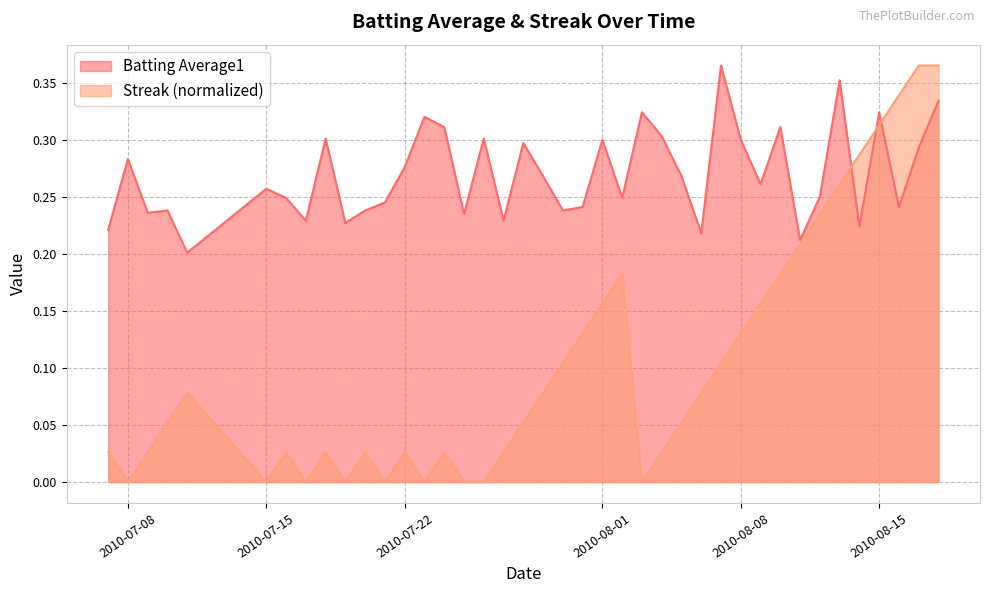

Reading right to left, extract all data points from this chart.

Batting Average1: 2010-08-18=0.3	2010-08-17=0.3	2010-08-16=0.2	2010-08-15=0.3	2010-08-14=0.2	2010-08-13=0.4	2010-08-12=0.2	2010-08-11=0.2	2010-08-10=0.3	2010-08-09=0.3	2010-08-08=0.3	2010-08-07=0.4	2010-08-06=0.2	2010-08-05=0.3	2010-08-04=0.3	2010-08-03=0.3	2010-08-02=0.2	2010-08-01=0.3	2010-07-31=0.2	2010-07-30=0.2	2010-07-29=0.3	2010-07-28=0.3	2010-07-27=0.2	2010-07-26=0.3	2010-07-25=0.2	2010-07-24=0.3	2010-07-23=0.3	2010-07-22=0.3	2010-07-21=0.2	2010-07-20=0.2	2010-07-19=0.2	2010-07-18=0.3	2010-07-17=0.2	2010-07-16=0.2	2010-07-15=0.3	2010-07-11=0.2	2010-07-10=0.2	2010-07-09=0.2	2010-07-08=0.3	2010-07-07=0.2
Streak: 2010-08-18=0.4	2010-08-17=0.4	2010-08-16=0.3	2010-08-15=0.3	2010-08-14=0.3	2010-08-13=0.3	2010-08-12=0.2	2010-08-11=0.2	2010-08-10=0.2	2010-08-09=0.2	2010-08-08=0.1	2010-08-07=0.1	2010-08-06=0.1	2010-08-05=0.1	2010-08-04=0.0	2010-08-03=0.0	2010-08-02=0.2	2010-08-01=0.2	2010-07-31=0.1	2010-07-30=0.1	2010-07-29=0.1	2010-07-28=0.1	2010-07-27=0.0	2010-07-26=0.0	2010-07-25=0.0	2010-07-24=0.0	2010-07-23=0.0	2010-07-22=0.0	2010-07-21=0.0	2010-07-20=0.0	2010-07-19=0.0	2010-07-18=0.0	2010-07-17=0.0	2010-07-16=0.0	2010-07-15=0.0	2010-07-11=0.1	2010-07-10=0.1	2010-07-09=0.0	2010-07-08=0.0	2010-07-07=0.0